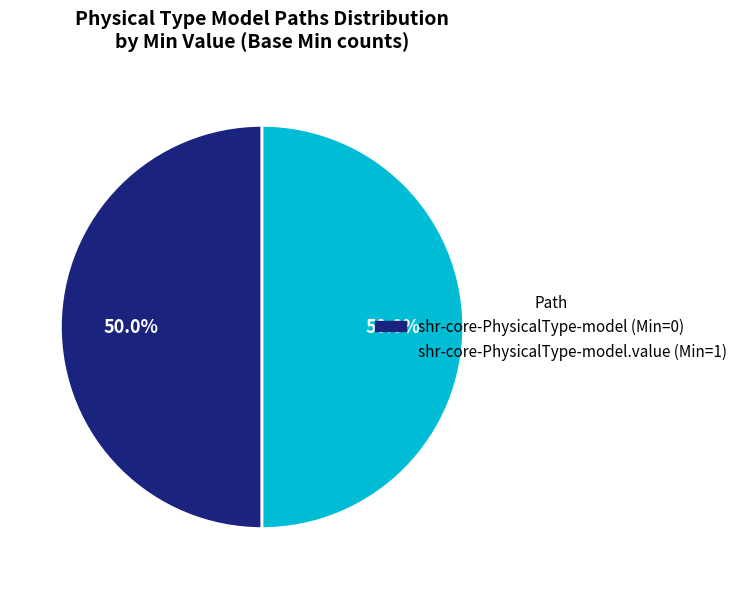

What is the largest slice in the pie chart?

shr-core-PhysicalType-model.value